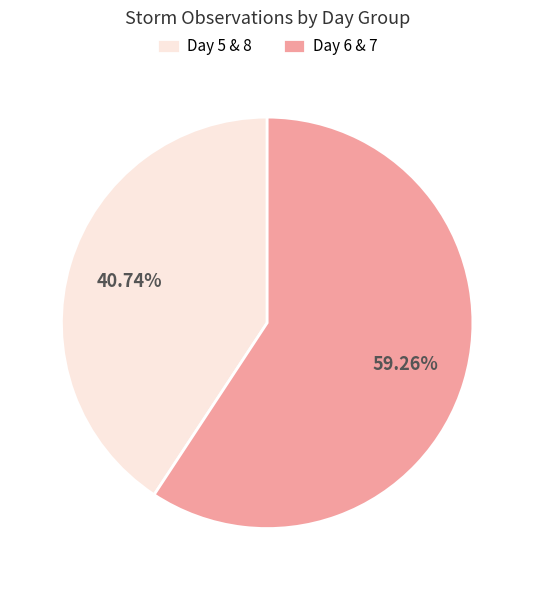

What is the majority slice?

Day 6 & 7